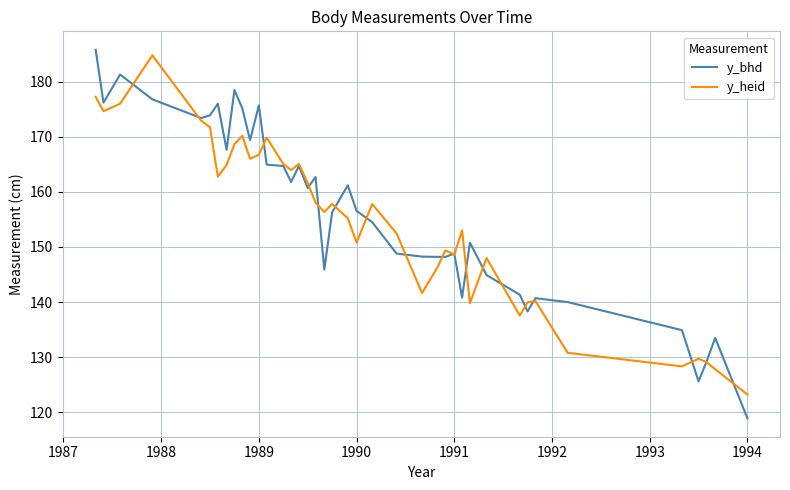

Which series has the widest spread of values?

y_bhd